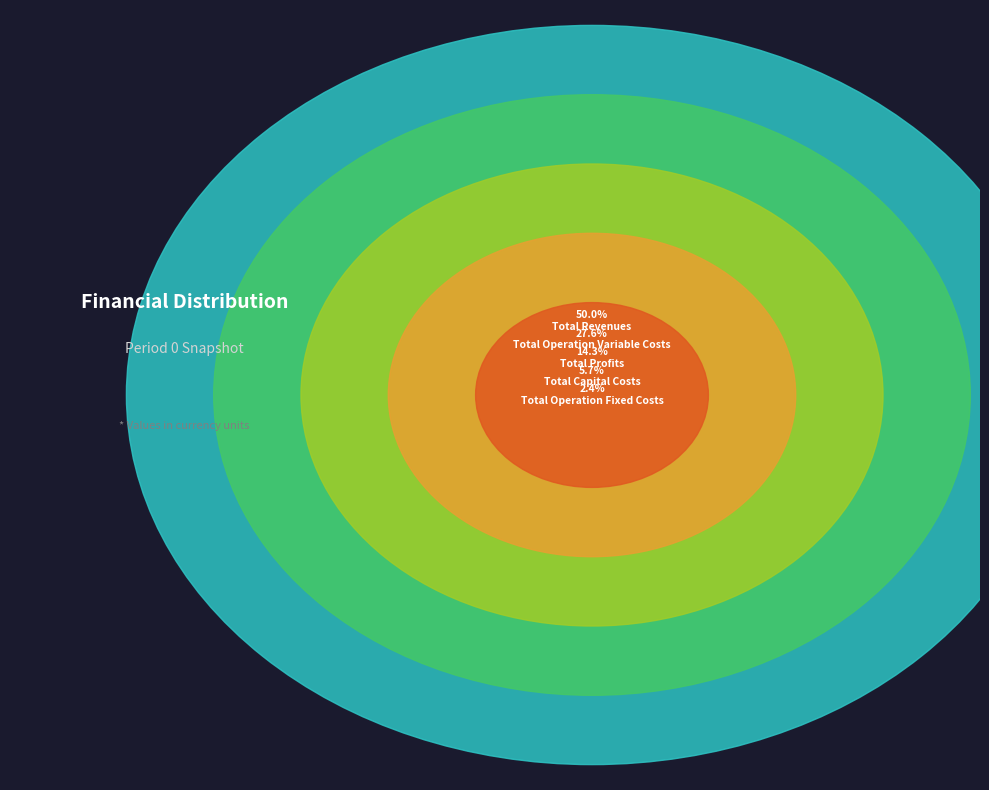

Which slice is the smallest?

Total Operation Fixed Costs